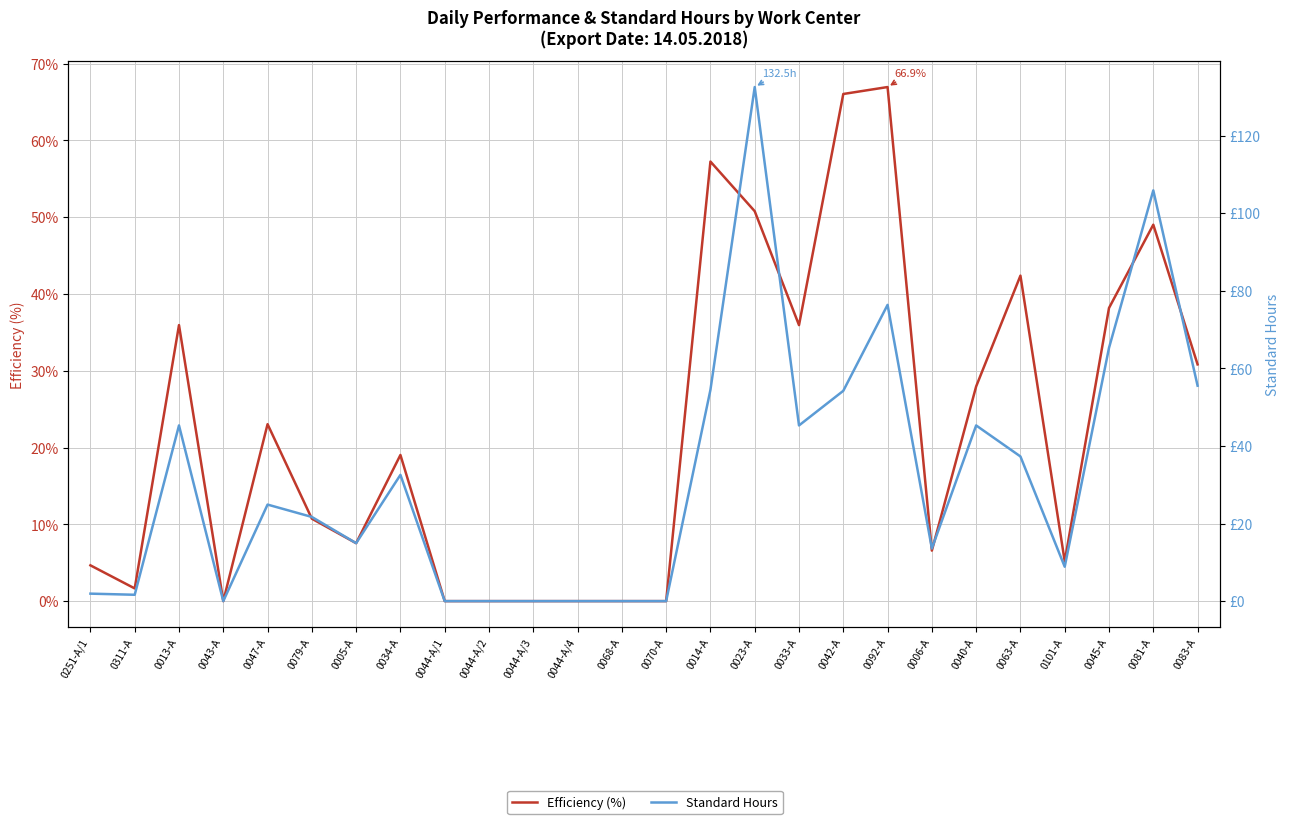

True or false: Standard Hours has more than 2 interior local peaks.

True